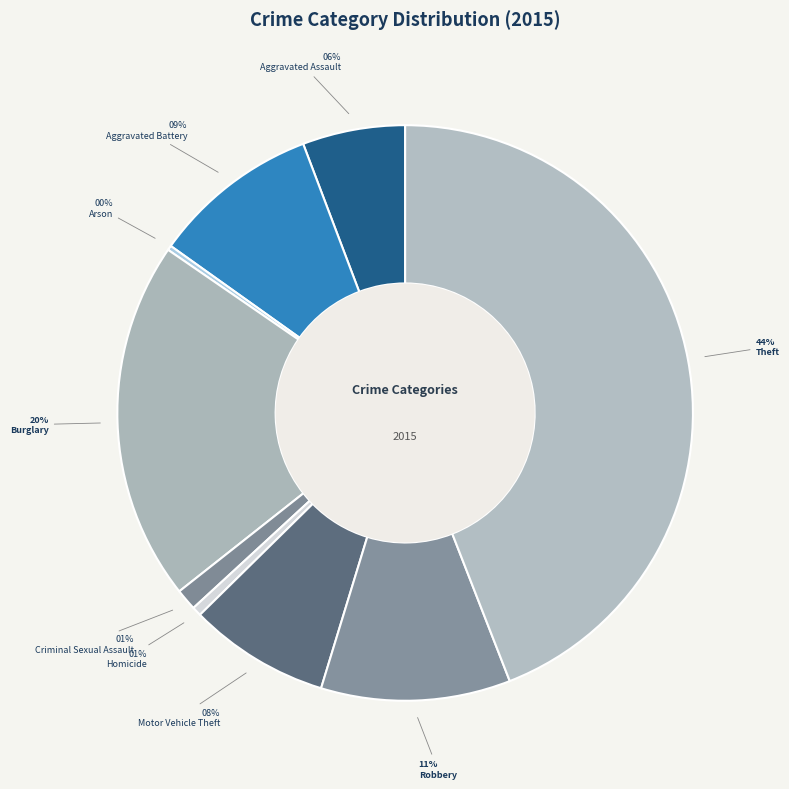

Is Aggravated Battery the majority of the pie?

No